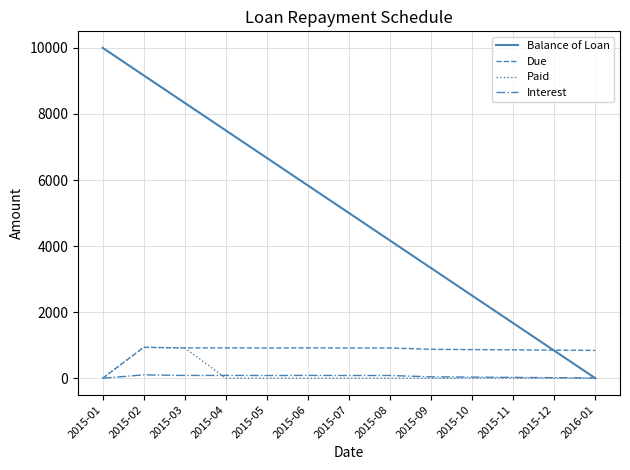

What is the maximum value shown in the chart?

10000.0